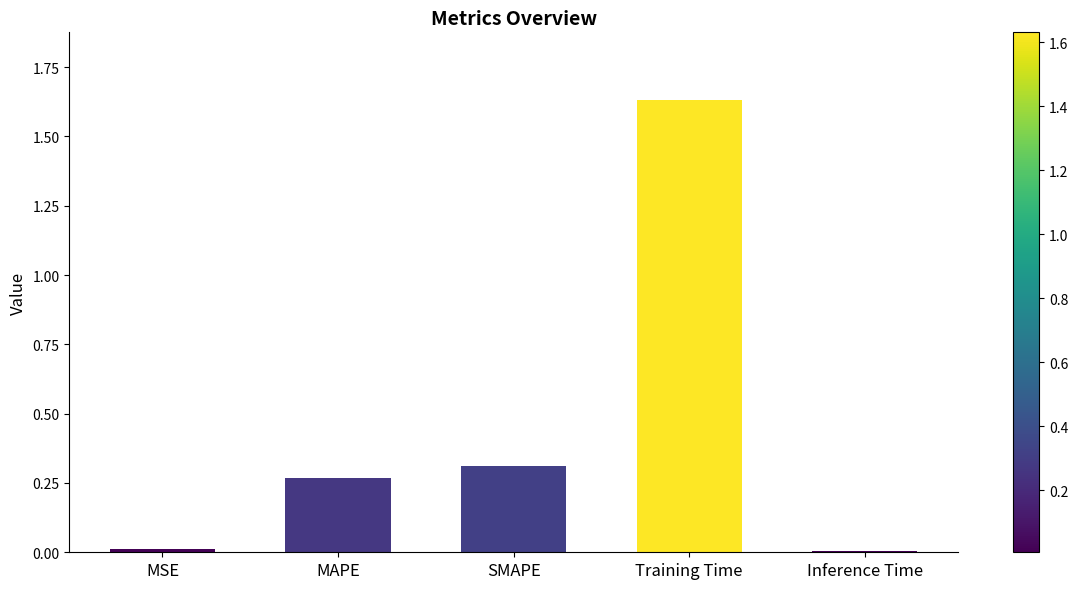

What is the sum of all values?

2.2